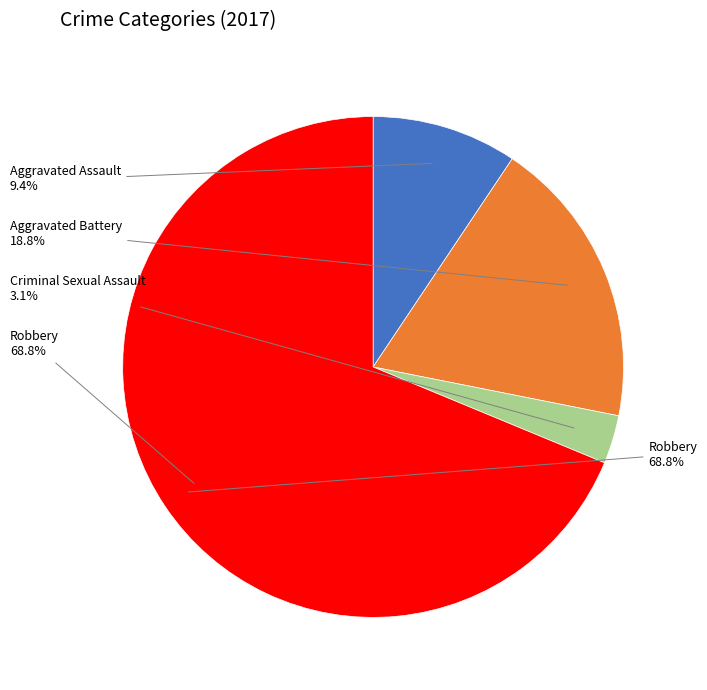

To the nearest percent, what is the average slice percentage?

25%